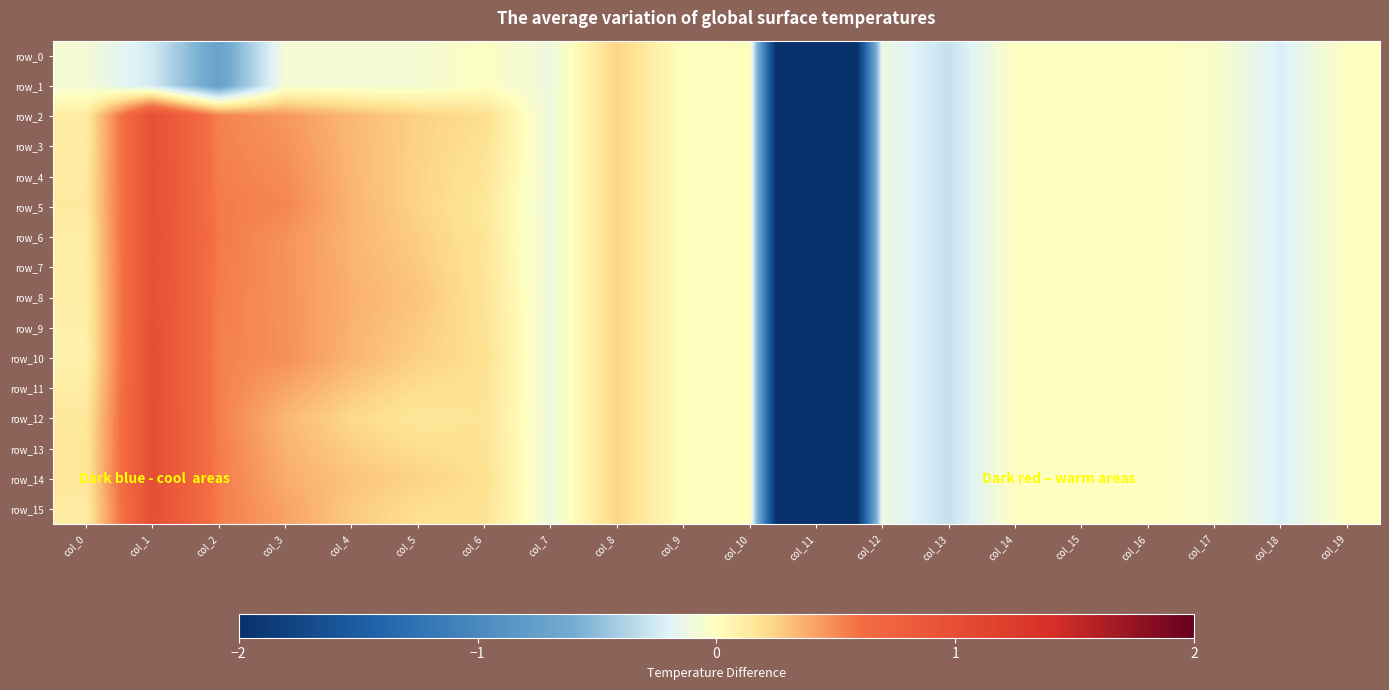

Which series has the widest spread of values?

row_10